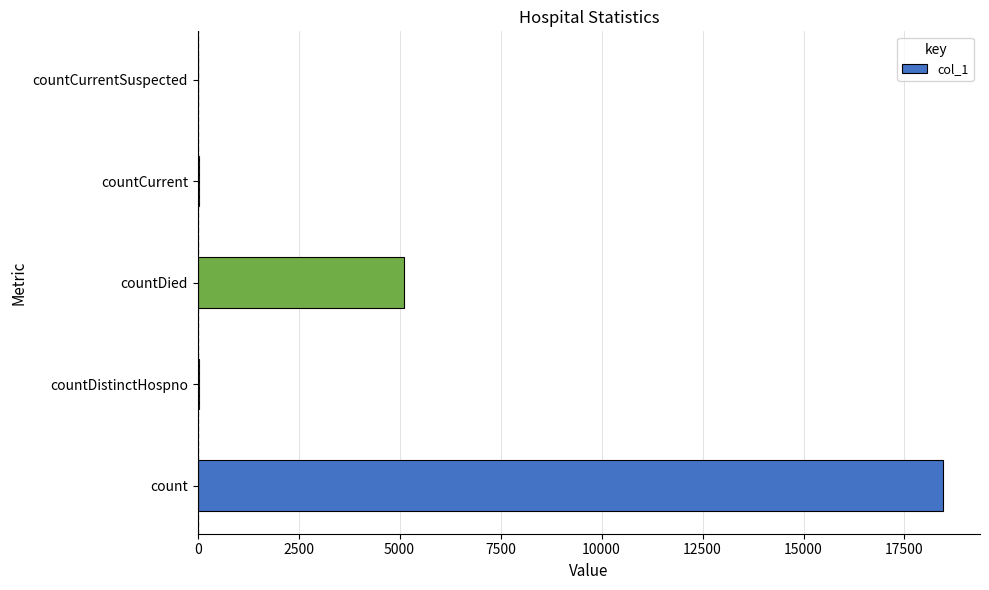

At which label is the value closest to 9223?

countDied